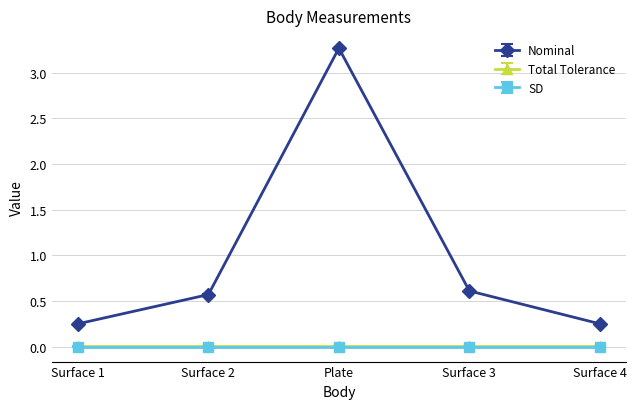

Which series changed the most between Plate and Surface 3?

Nominal